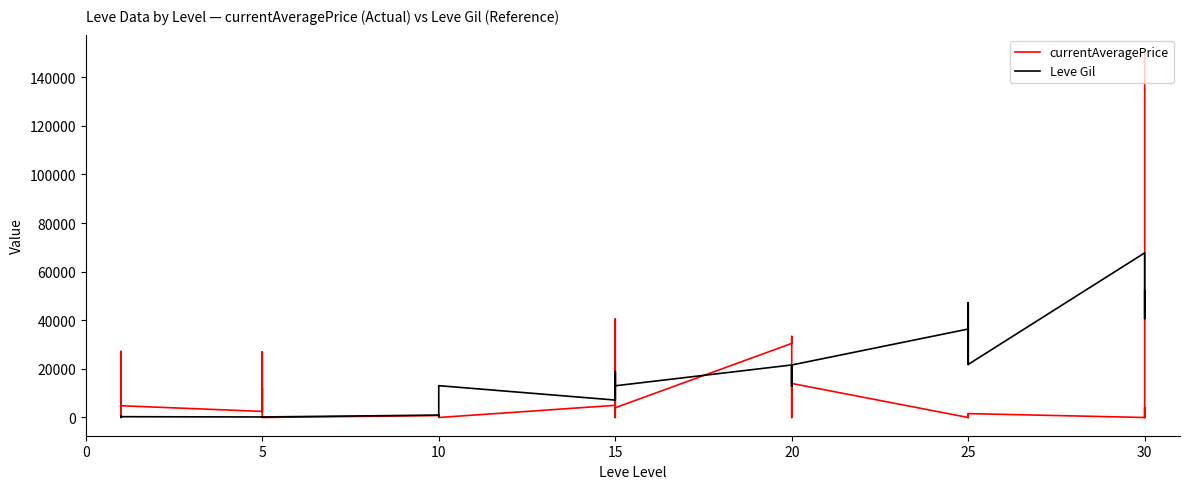

Rank the series by their maximum value, from lowest to highest.

Leve Gil, currentAveragePrice